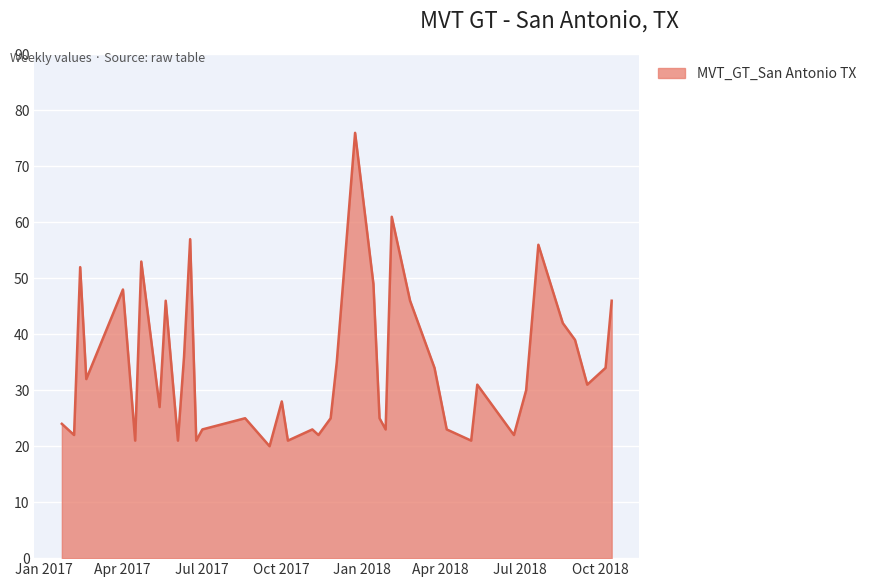

What is the minimum value shown in the chart?

20